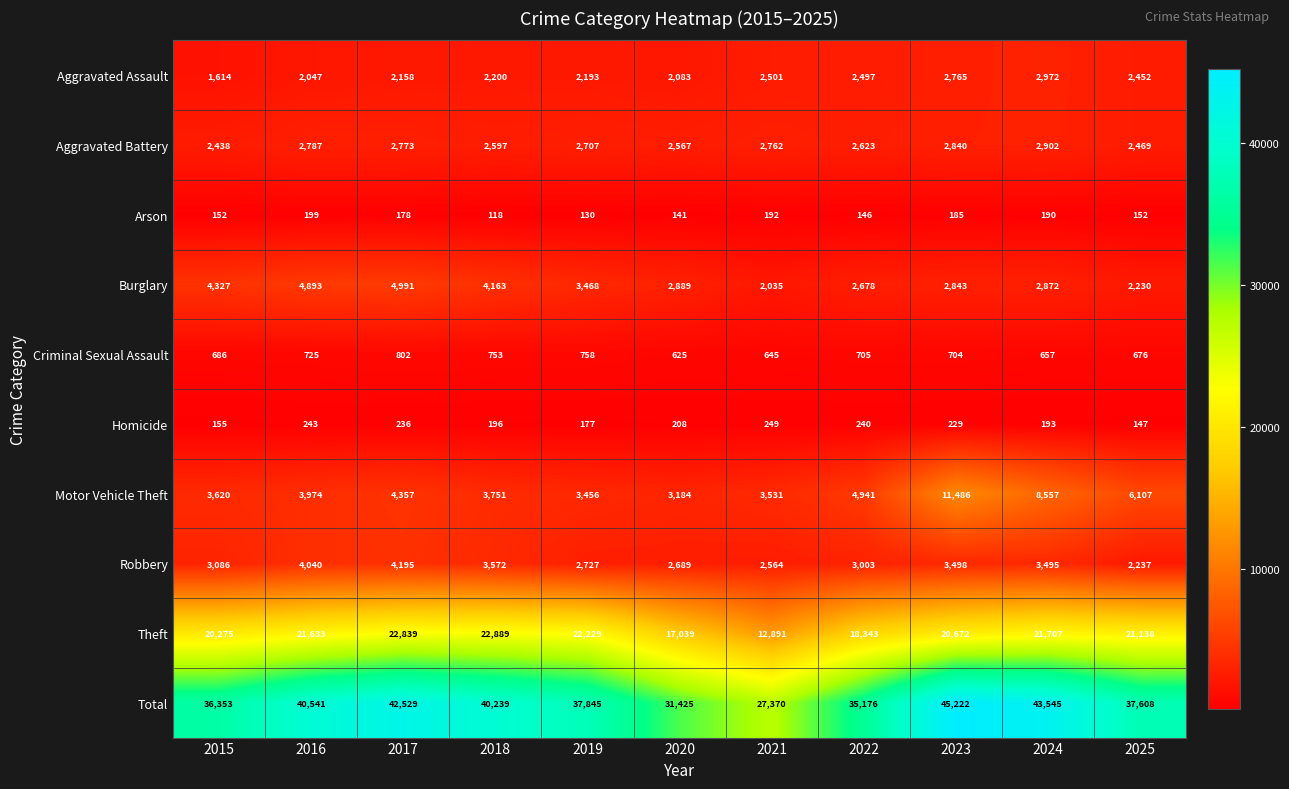

How many distinct data groups are displayed?

10